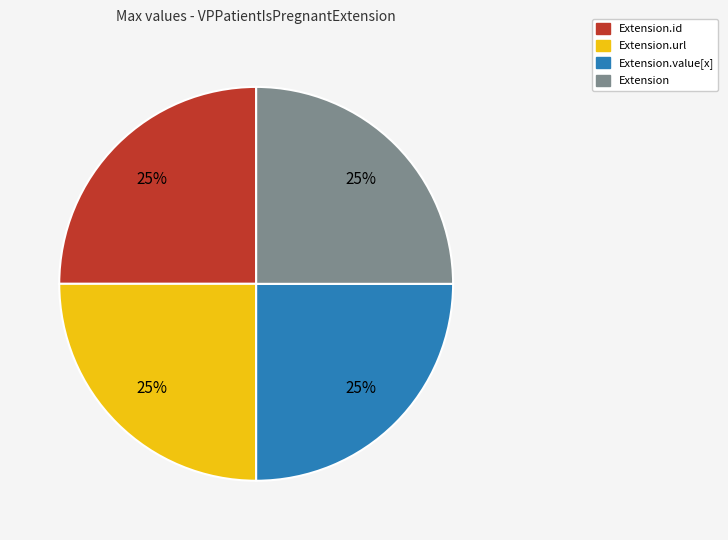

To the nearest percent, what is the average slice percentage?

25%